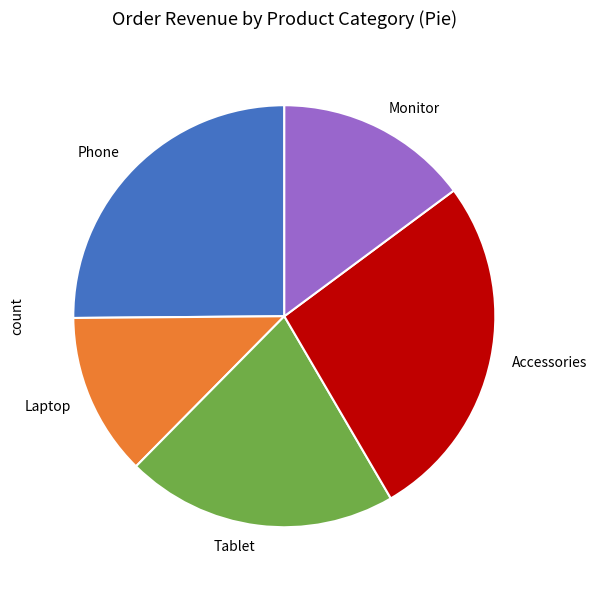

Approximately how many times larger is the value at Accessories compared to Monitor?

1.8